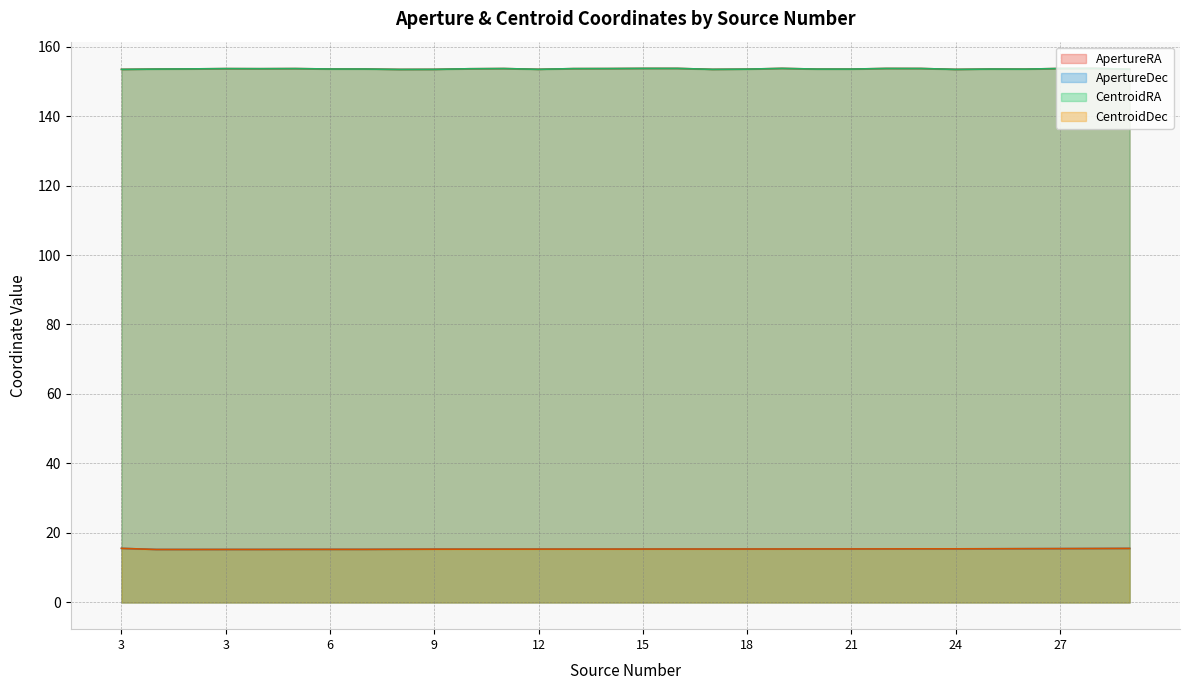

True or false: CentroidDec has more than 1 points higher than both neighbors.

True